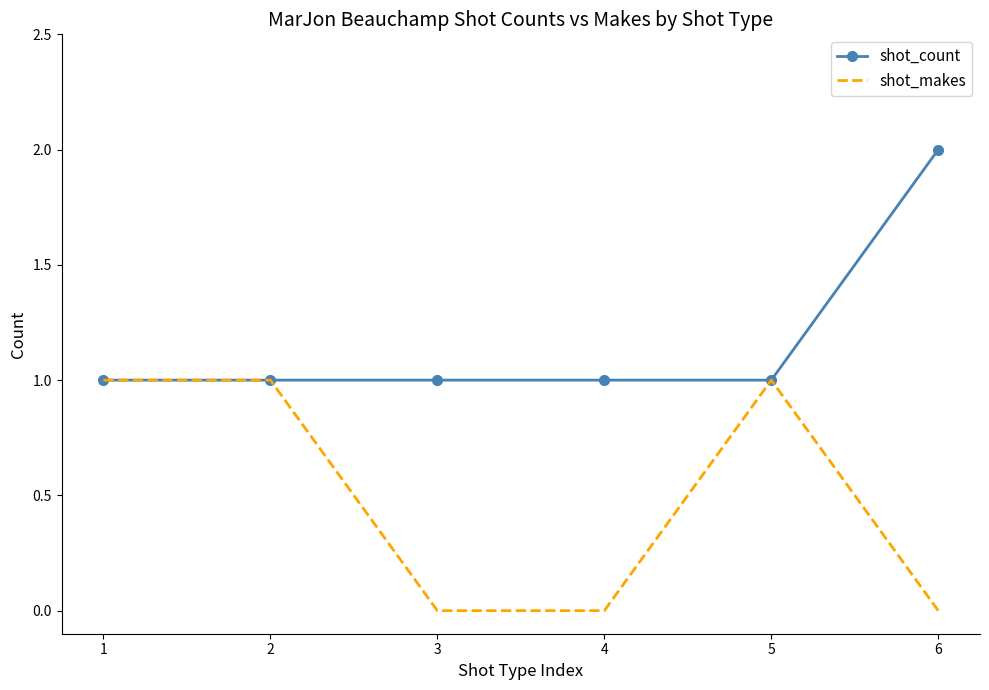

List the series in order of their overall mean, highest first.

shot_count, shot_makes